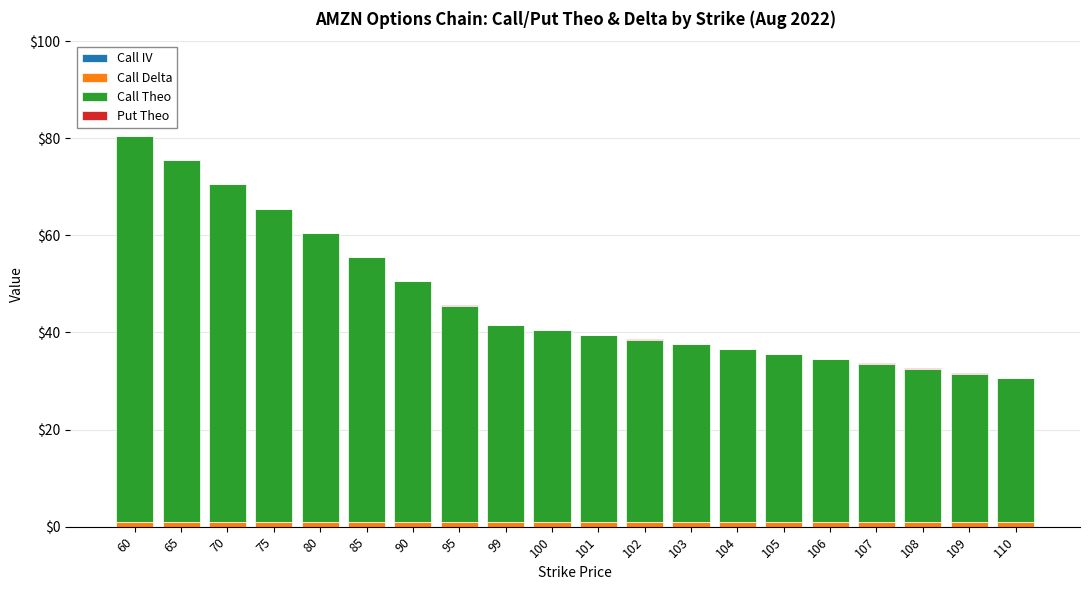

Count the number of categories in the chart.

20